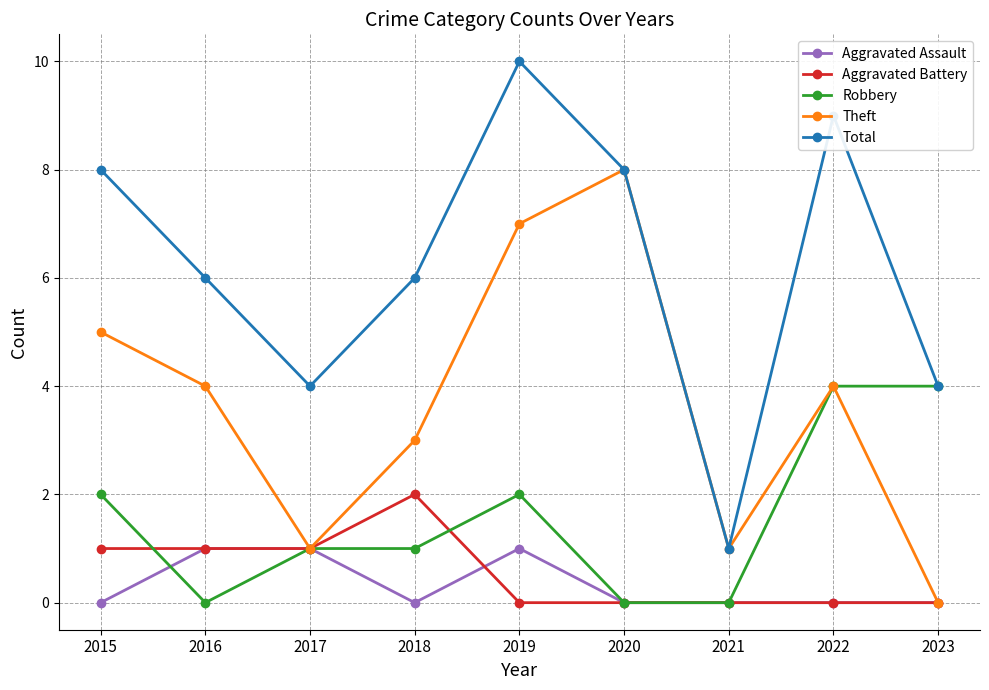

What is the approximate value of Total at 2019?

10